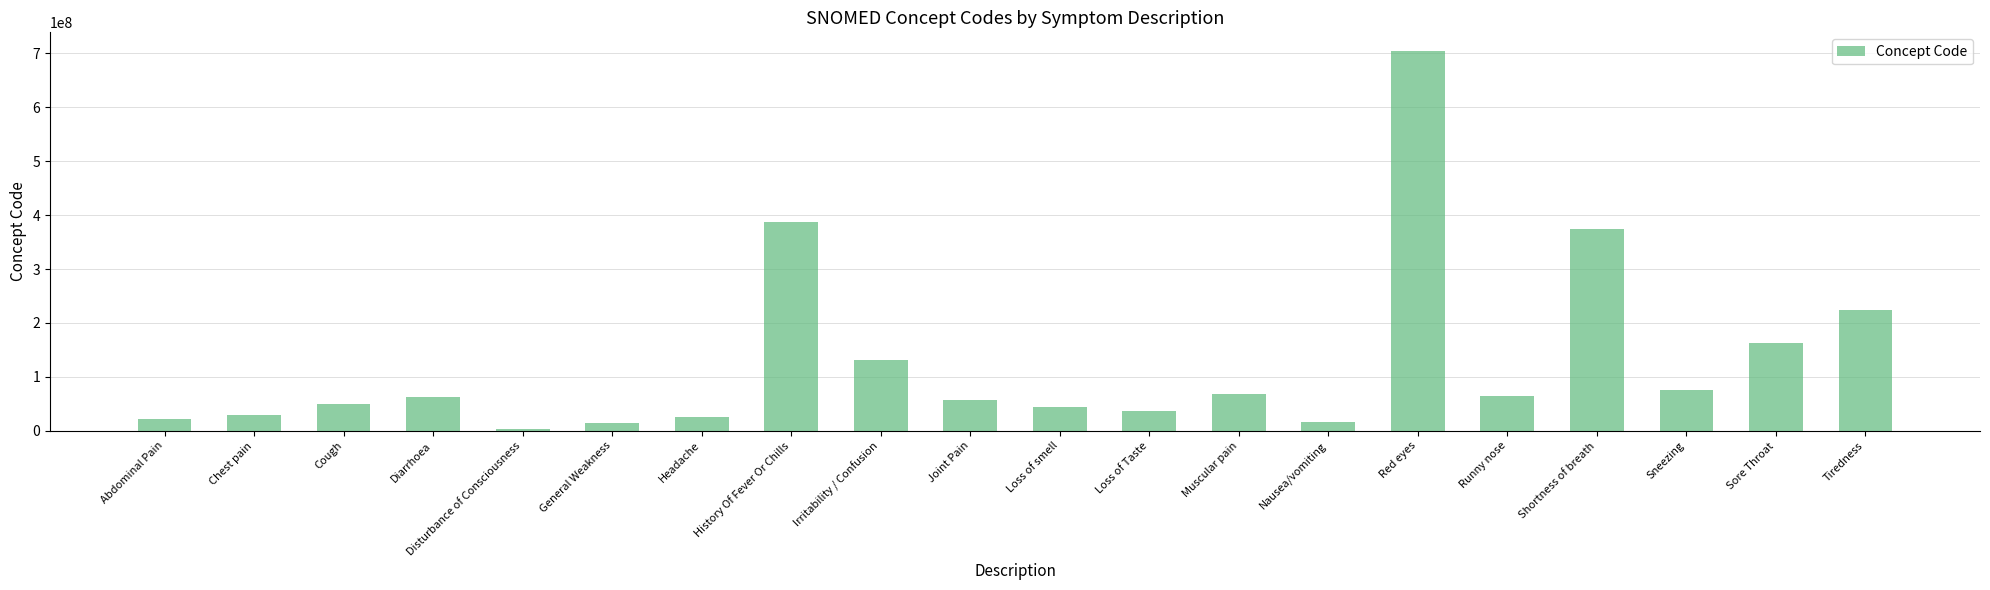

What is the average value?

127655204